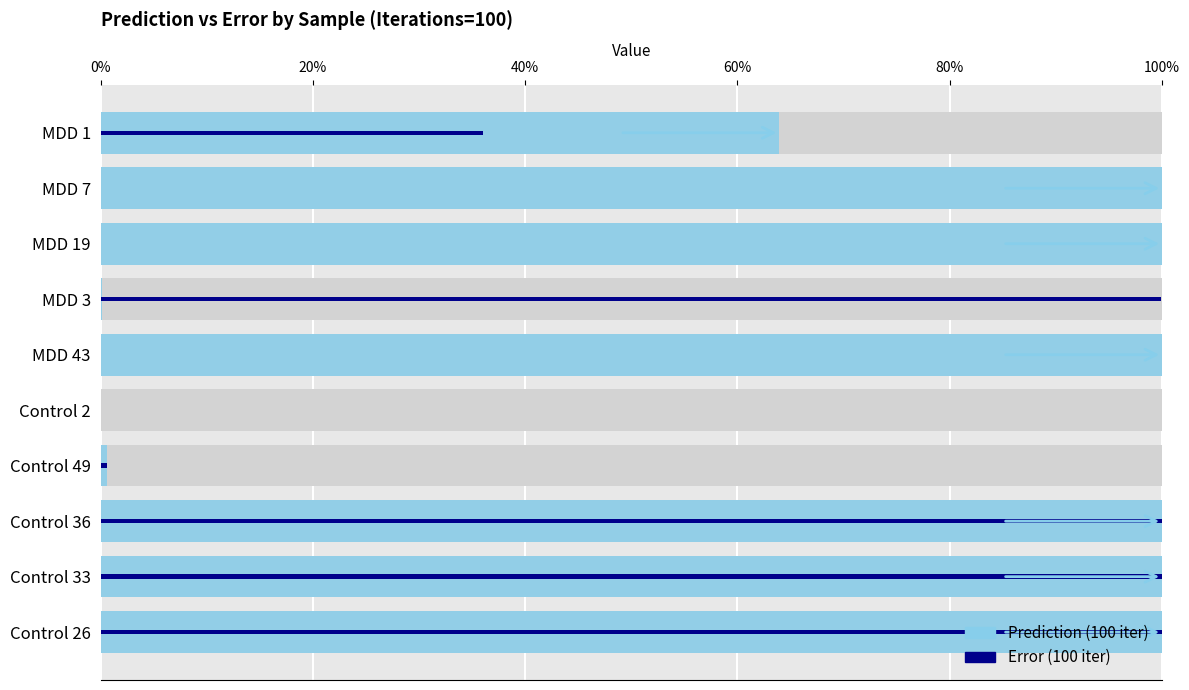

What is the greatest value displayed?

1.0